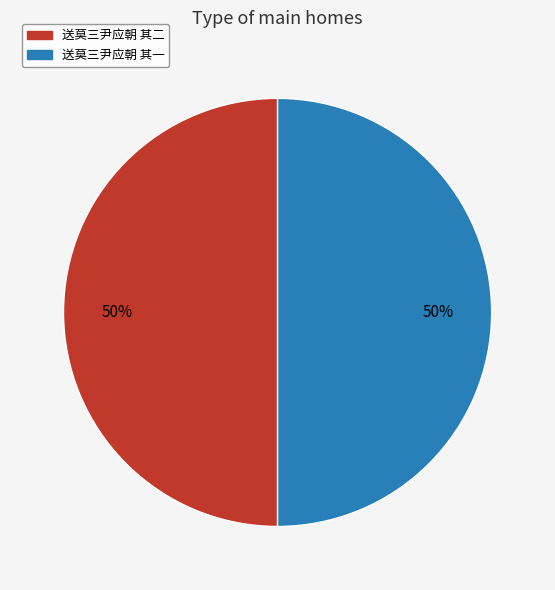

To the nearest percent, what percentage of the pie is 送莫三尹应朝 其一?

50%